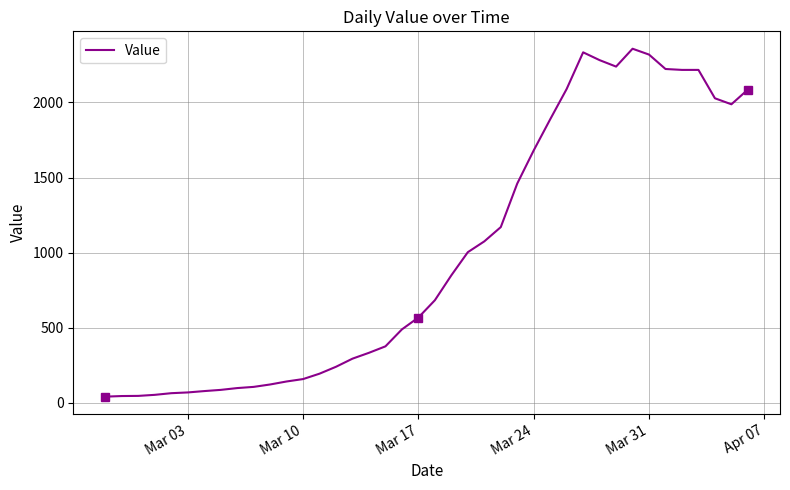

What is the maximum value shown in the chart?

2358